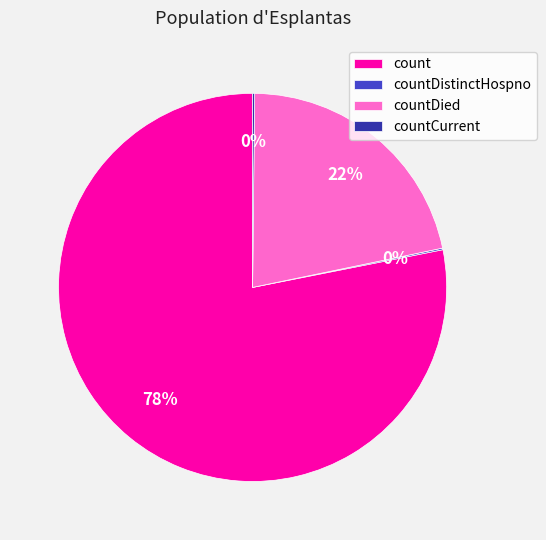

What is the largest slice in the pie chart?

count